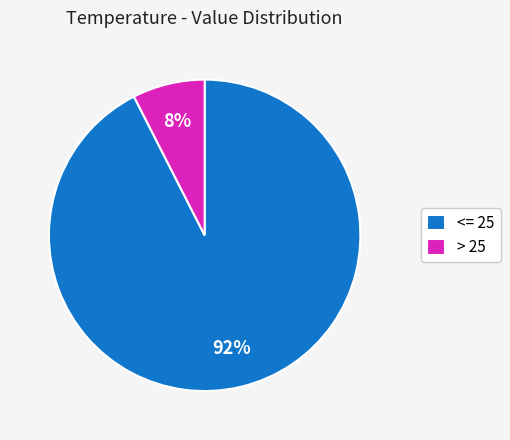

Which slice is the smallest?

> 25